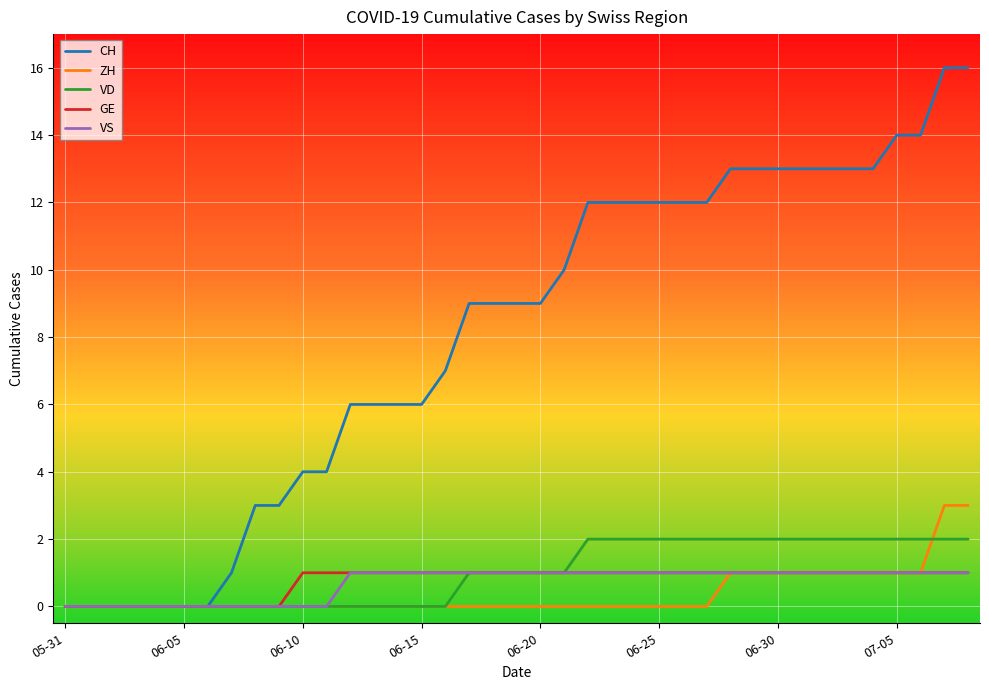

Is this an area chart (filled region under the line)?

No